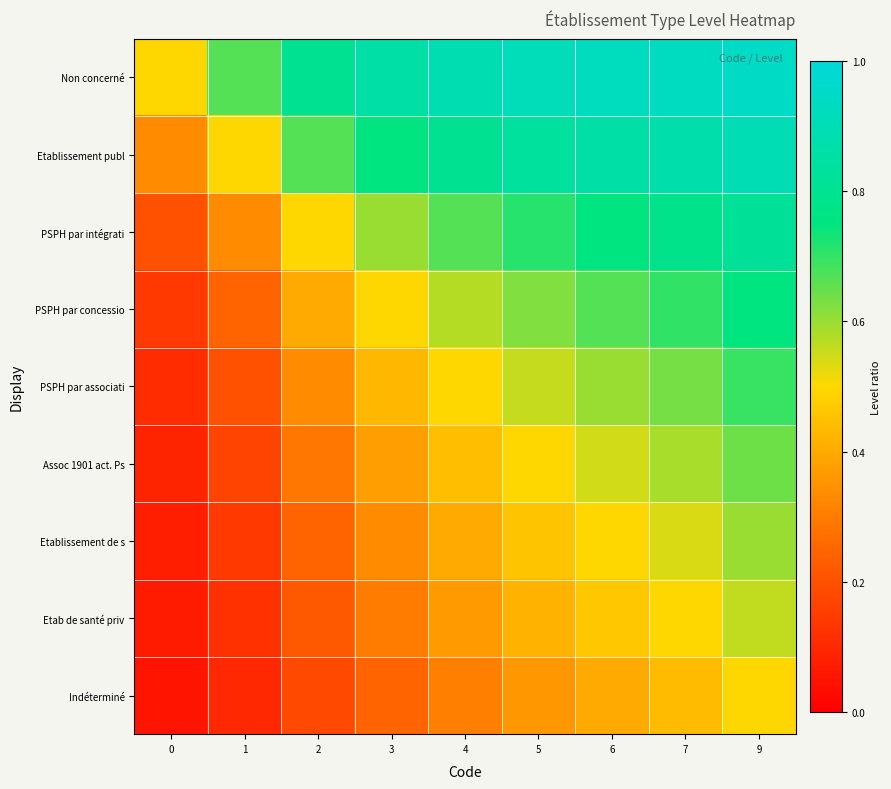

At which category is the sum across all series the highest?

9